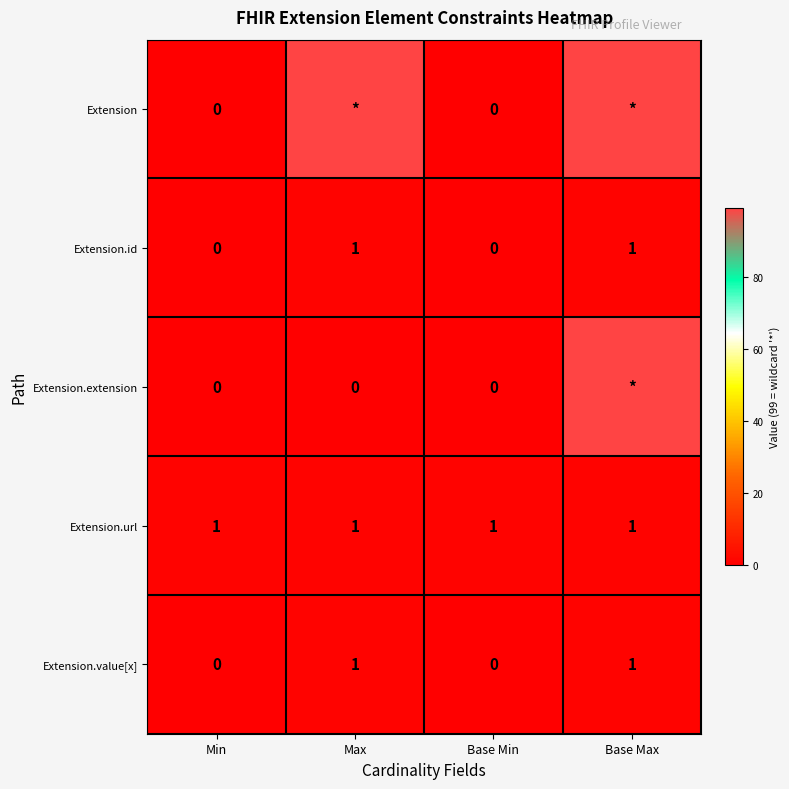

Count the Extension.value[x] values in the range 0 to 1.

4